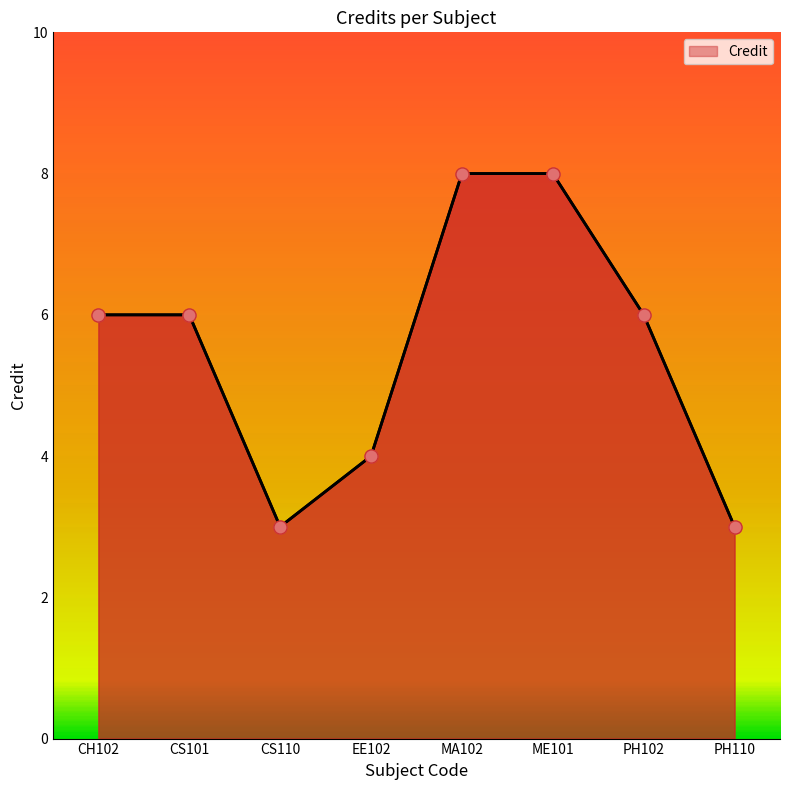

Which has a higher value, EE102 or CS110?

EE102